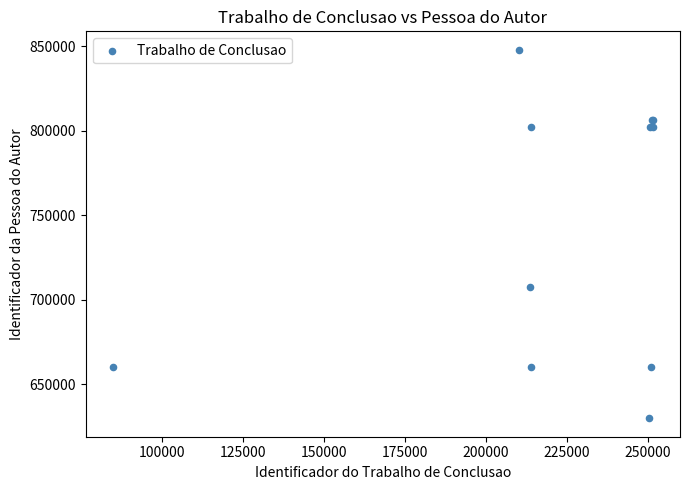

What Y value in the scatter plot is closest to 738867?

707647